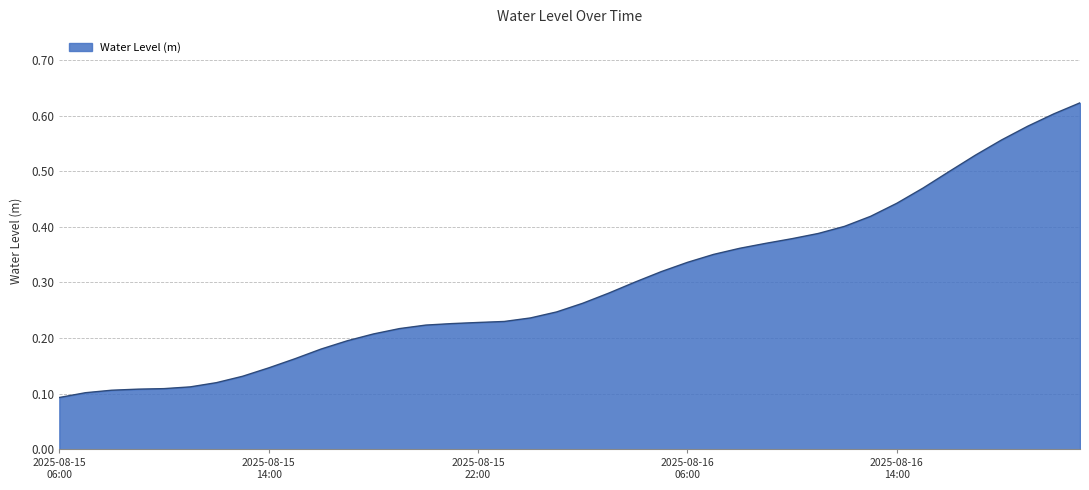

How many lines are shown in the chart?

1